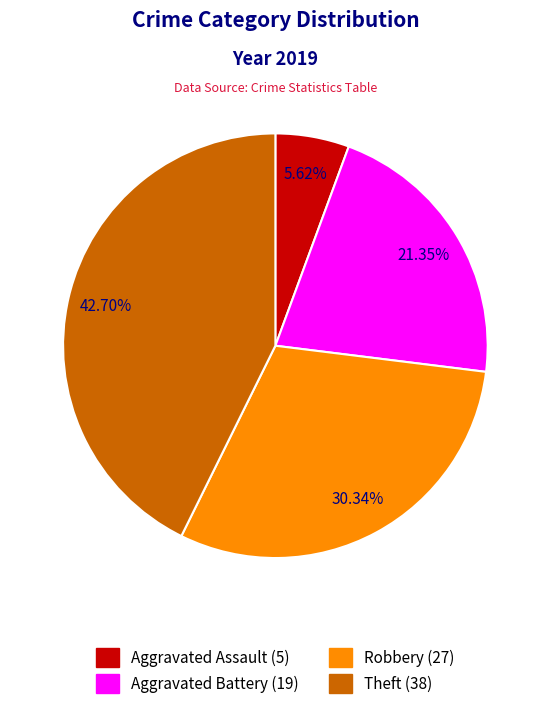

Does any single category account for the majority?

No